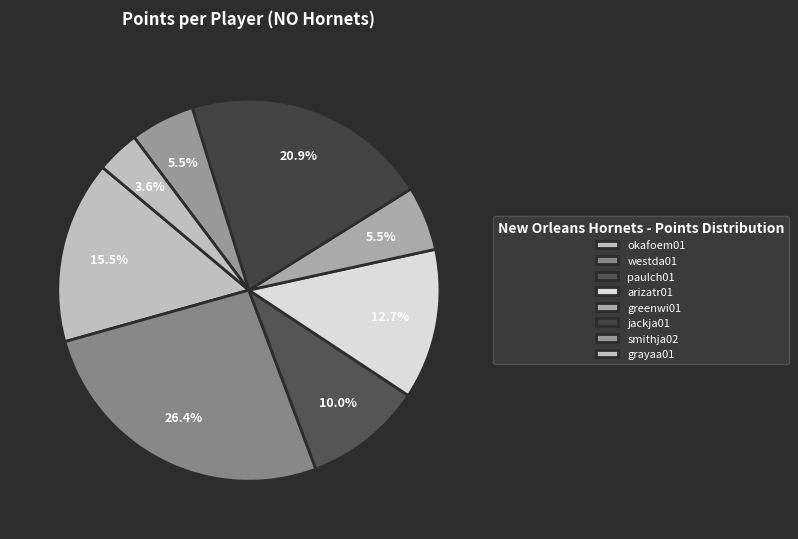

What is the smallest slice in the pie chart?

grayaa01